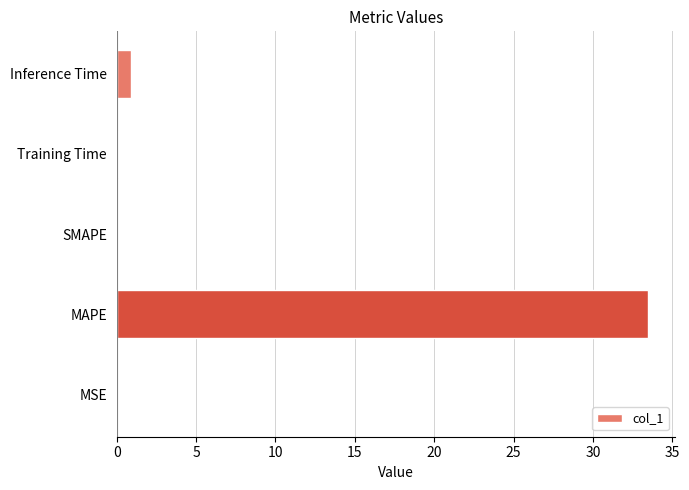

The chart shows a value of 33.5 at MAPE. True or false?

True